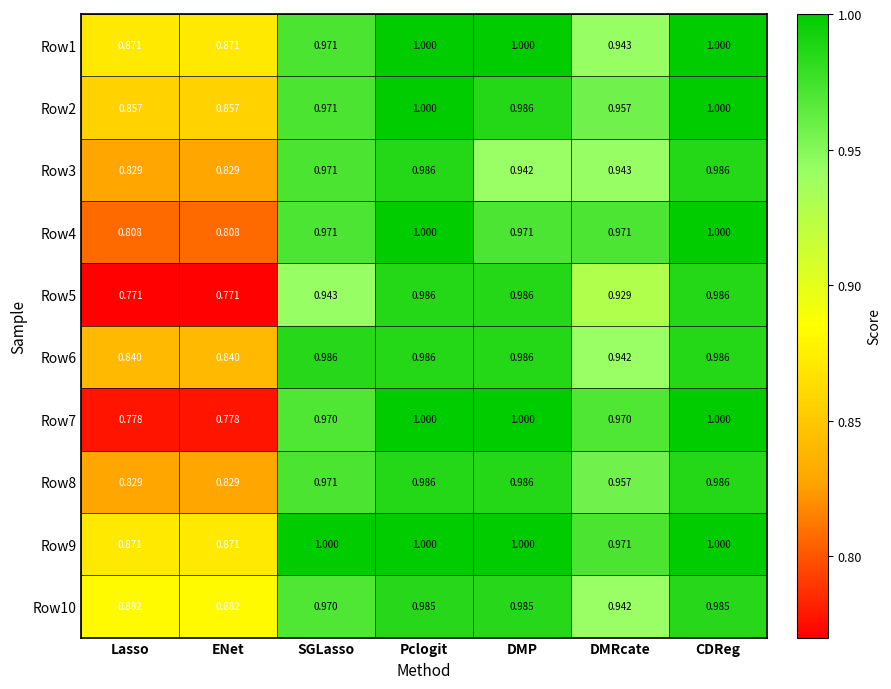

At how many categories does at least one series exceed 0?

7